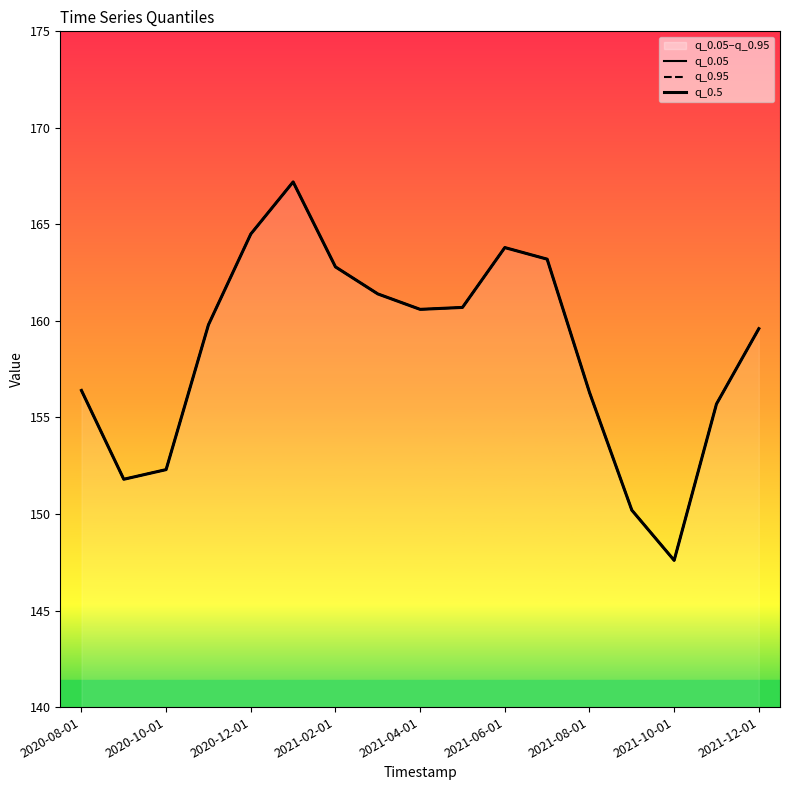

What is the total value across all series at 2020-10-01?

455.4